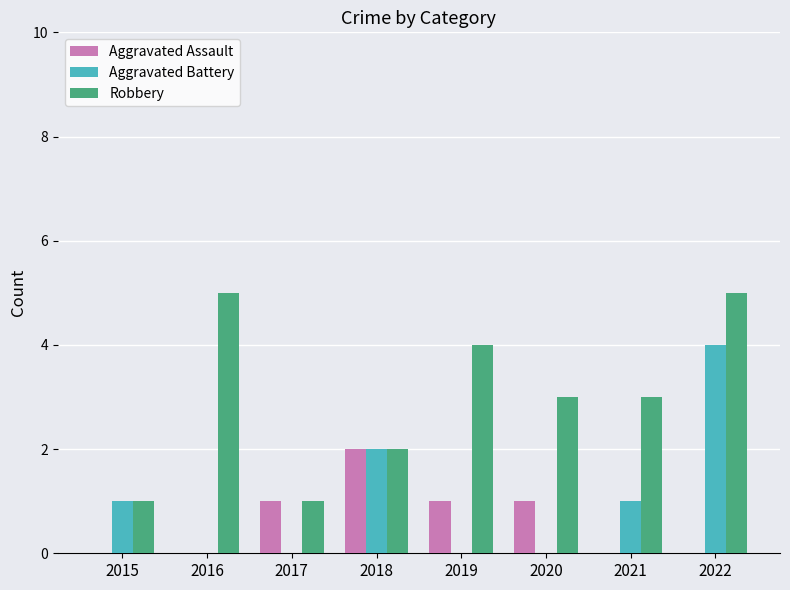

How many data points does each series have?

8